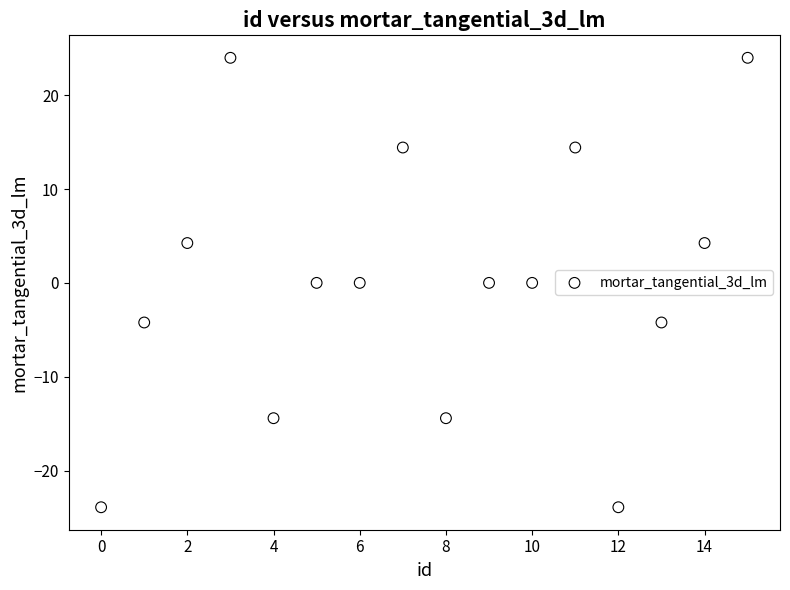

What is the range of Y values (max minus min)?

47.9